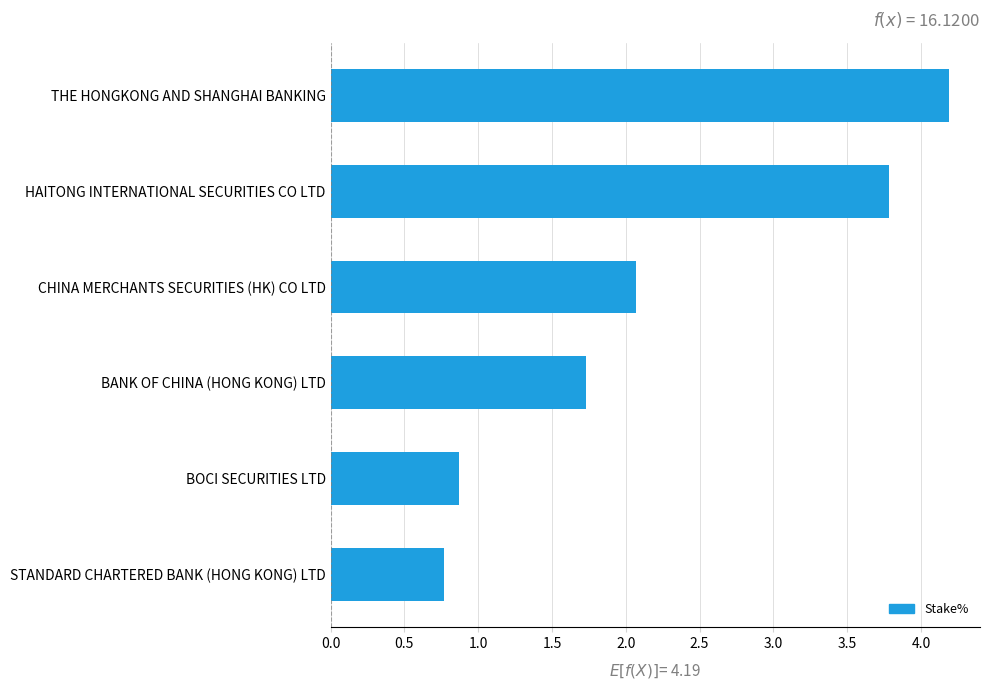

Rank the categories by value from lowest to highest.

STANDARD CHARTERED BANK (HONG KONG) LTD, BOCI SECURITIES LTD, BANK OF CHINA (HONG KONG) LTD, CHINA MERCHANTS SECURITIES (HK) CO LTD, HAITONG INTERNATIONAL SECURITIES CO LTD, THE HONGKONG AND SHANGHAI BANKING